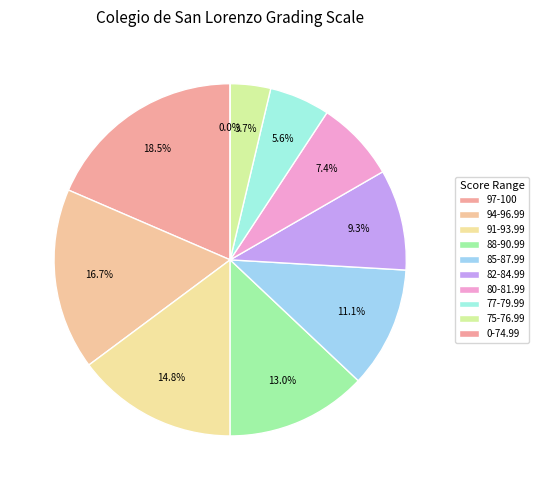

To the nearest percent, what portion does 75-76.99 represent?

4%